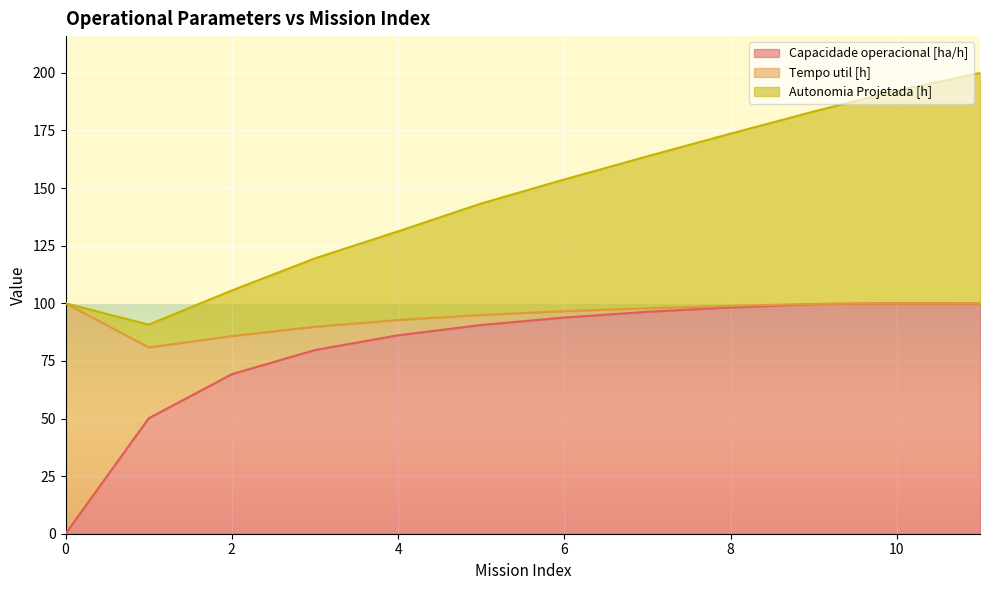

What is the highest value of the Capacidade operacional [ha/h] series?

100.0